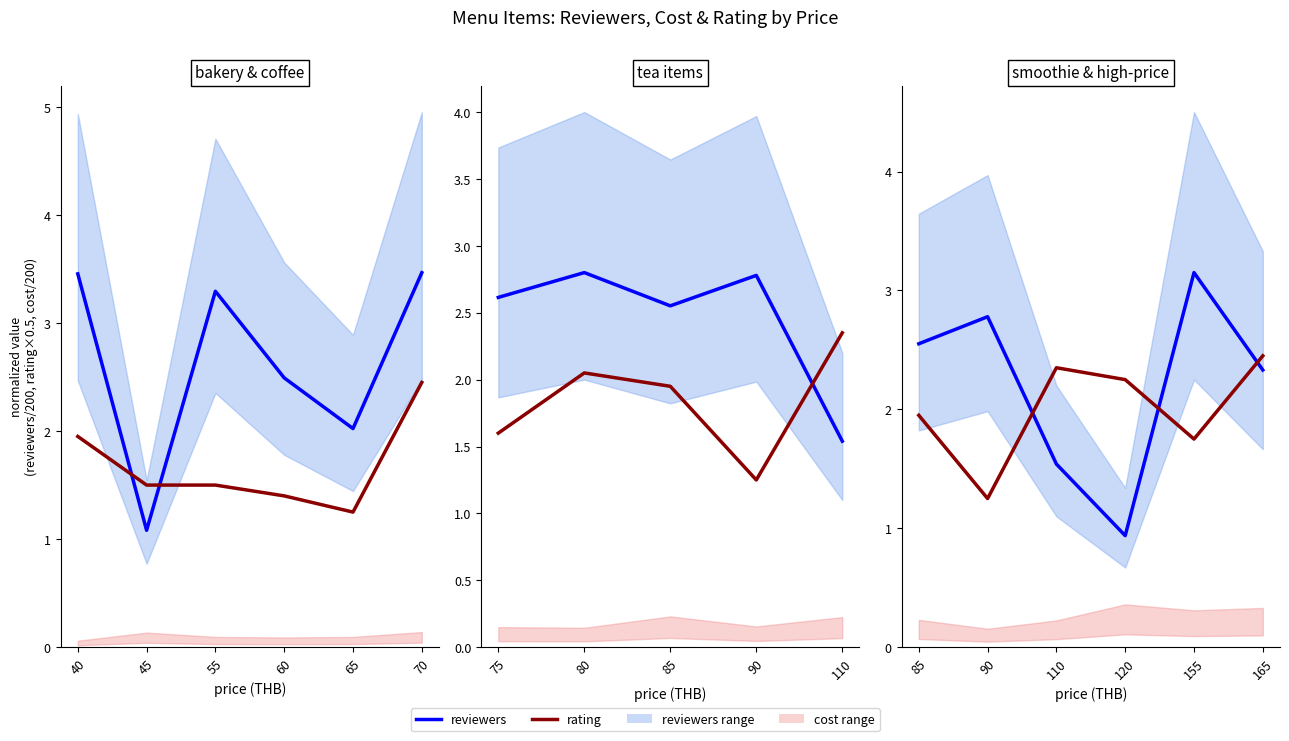

The value of rating (line) at 85 is 3.1. True or false?

False